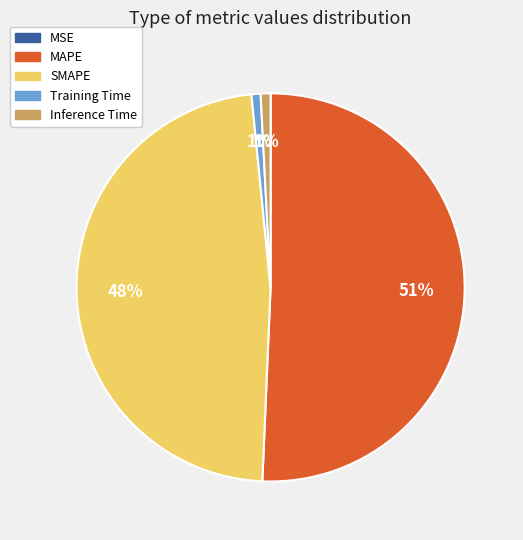

What percentage is the SMAPE slice, to the nearest percent?

48%